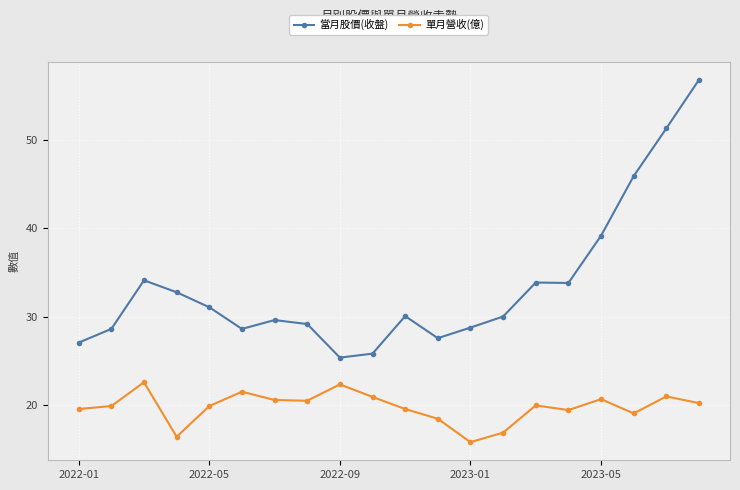

What is the value of the 單月營收(億) point at the 5th from the left?

19.9